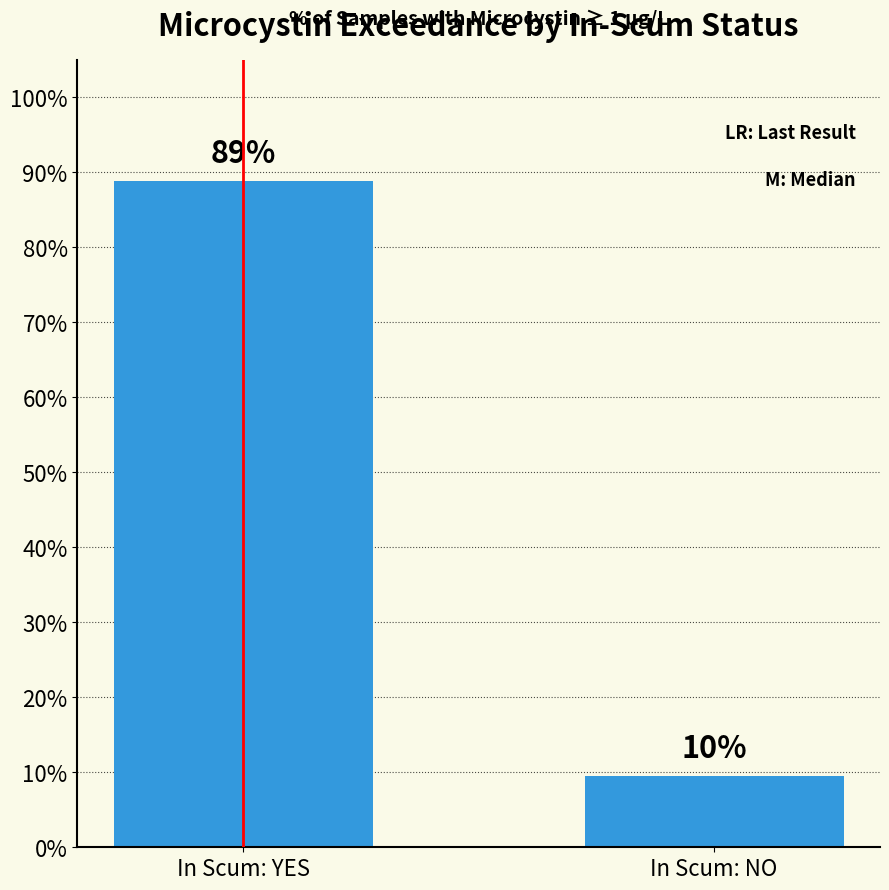

What is the smallest value displayed?

9.5